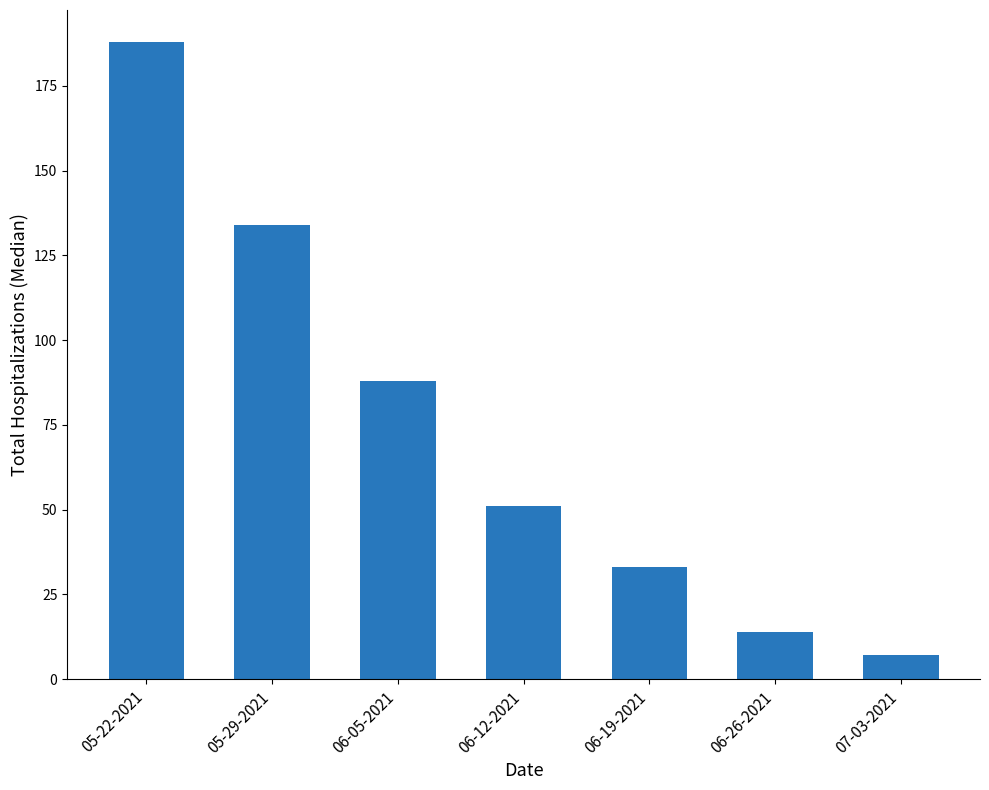

How many values are below 51?

3